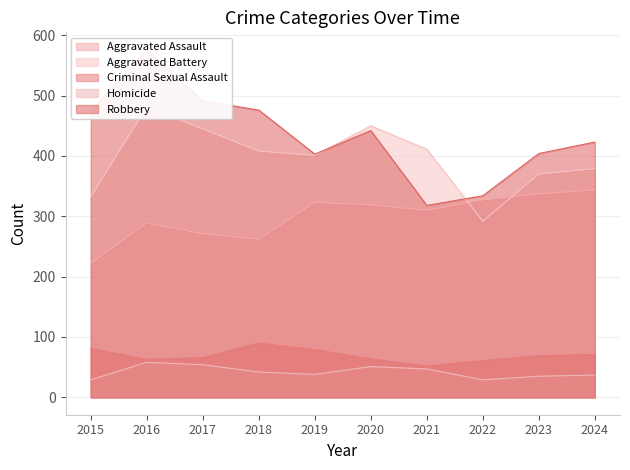

How many series are shown in this chart?

5